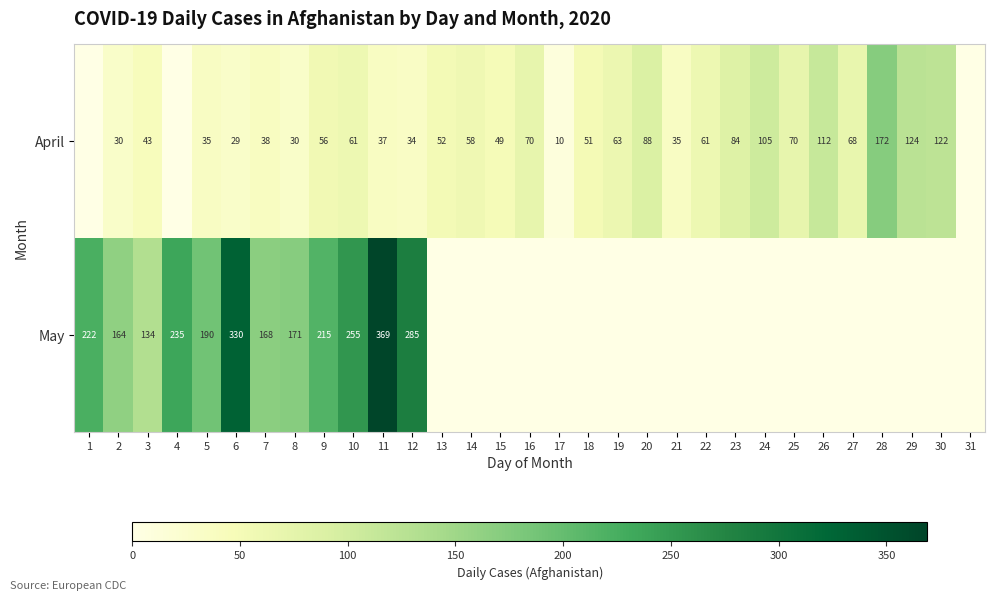

What is the total value across all series at 5?

225